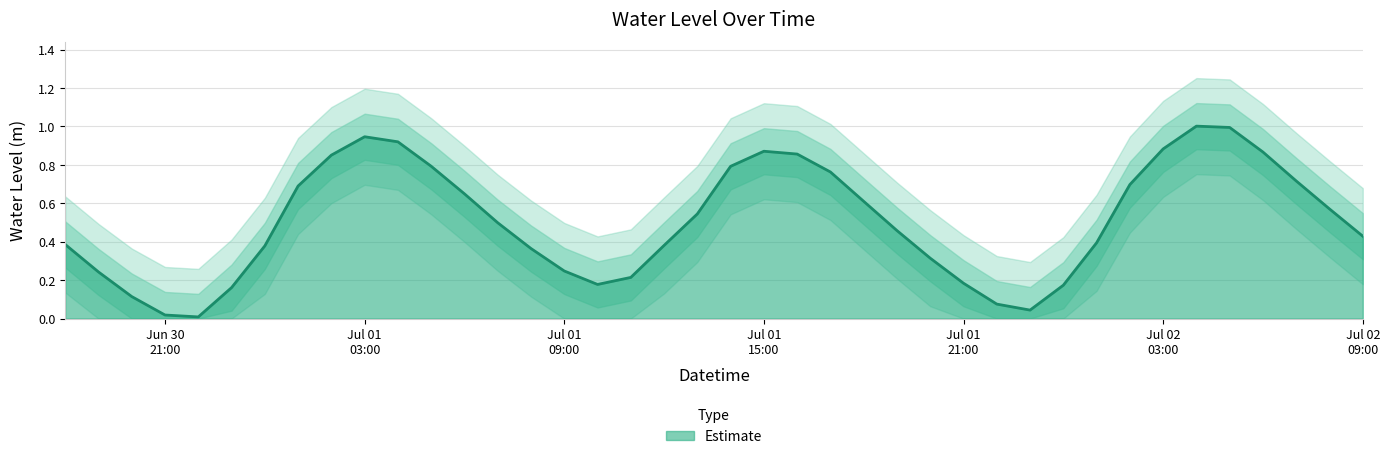

What is the value of the 33rd point from the left?

0.7